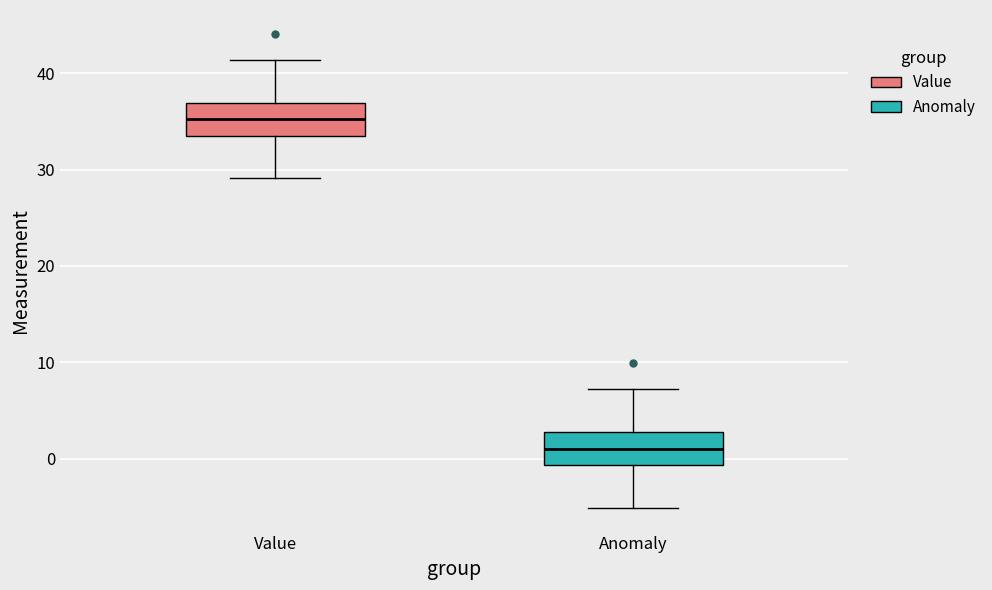

Reading left to right, transcribe this box plot: for each box, give where its median line is, the range the box spans, and where its two whiskers end, as read against the y-axis. The values are not printed on the chart, so give them approximately, as read against the axis.

Value: median 35, box 34 to 37, whiskers 29 to 41
Anomaly: median 1, box -1 to 3, whiskers -5 to 7